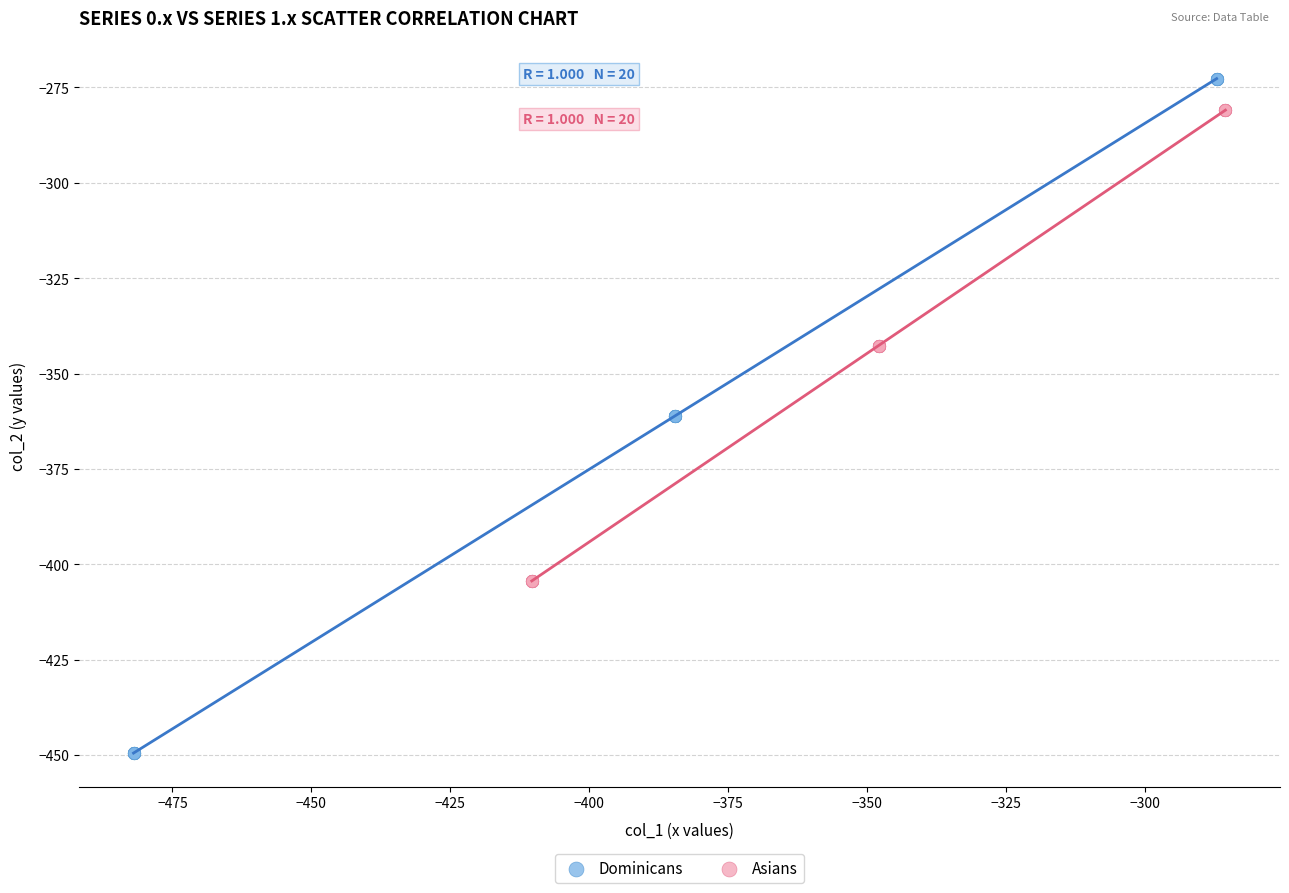

Which series reaches the minimum Y coordinate?

Dominicans